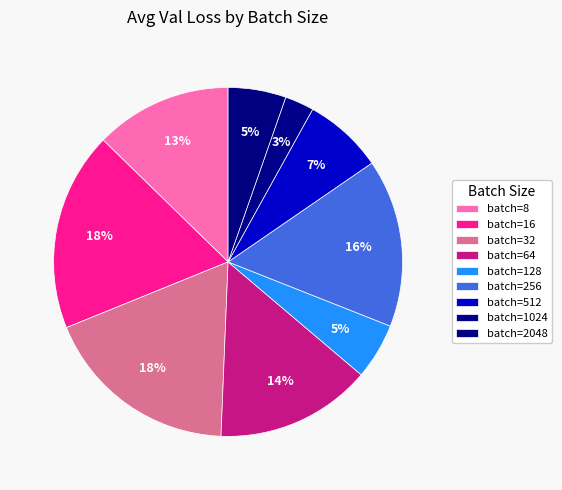

How many slices are in this pie chart?

9